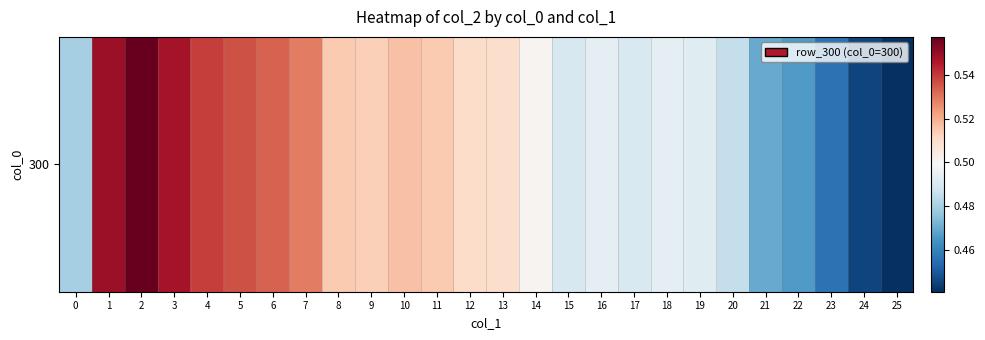

Reading right to left, transcribe all the data shown in this chart.

25=0.4	24=0.4	23=0.5	22=0.5	21=0.5	20=0.5	19=0.5	18=0.5	17=0.5	16=0.5	15=0.5	14=0.5	13=0.5	12=0.5	11=0.5	10=0.5	9=0.5	8=0.5	7=0.5	6=0.5	5=0.5	4=0.5	3=0.5	2=0.6	1=0.5	0=0.5